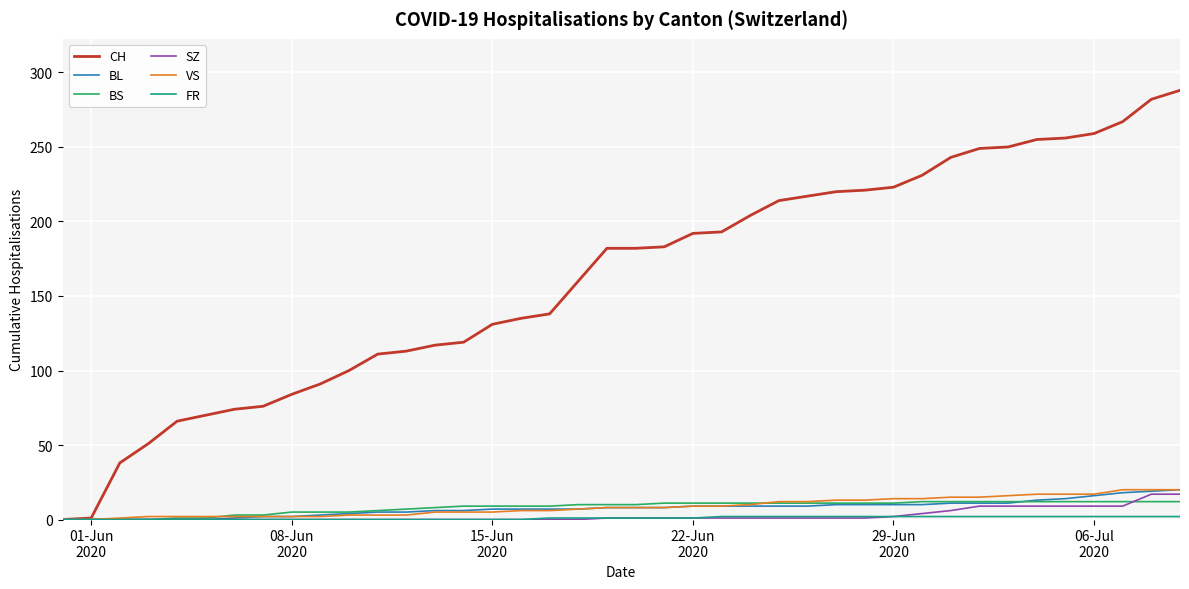

True or false: BS and BL cross at least once.

True